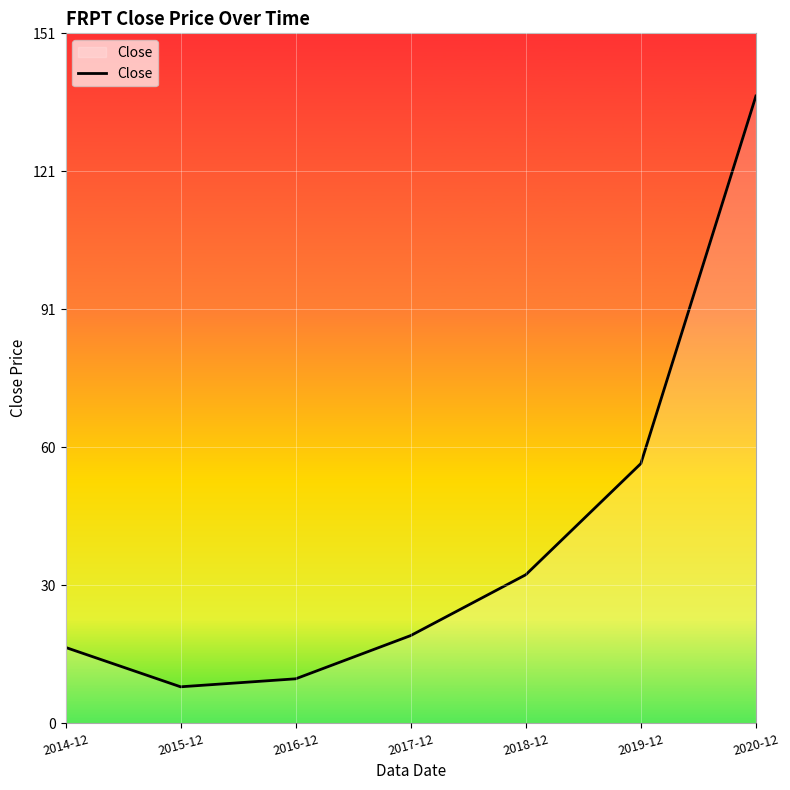

Does the chart have visible grid lines?

Yes